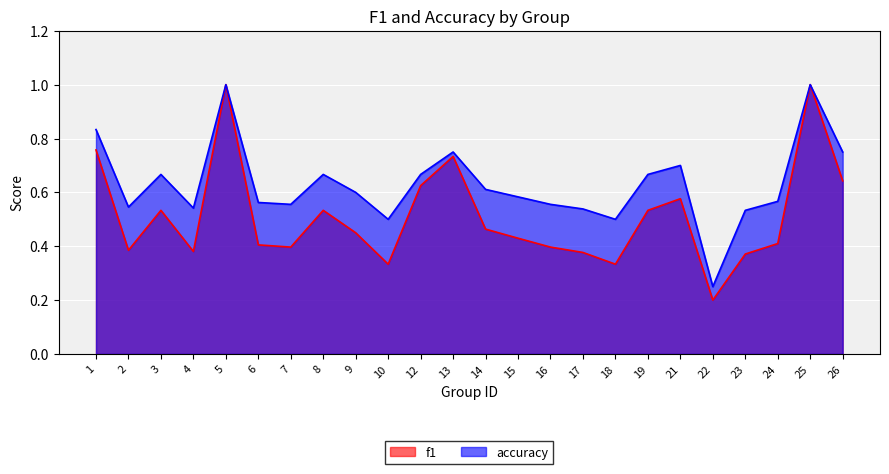

Reading left to right, transcribe all the data shown in this chart.

f1: 0.8	0.4	0.5	0.4	1.0	0.4	0.4	0.5	0.5	0.3	0.6	0.7	0.5	0.4	0.4	0.4	0.3	0.5	0.6	0.2	0.4	0.4	1.0	0.6
accuracy: 0.8	0.5	0.7	0.5	1.0	0.6	0.6	0.7	0.6	0.5	0.7	0.8	0.6	0.6	0.6	0.5	0.5	0.7	0.7	0.2	0.5	0.6	1.0	0.8